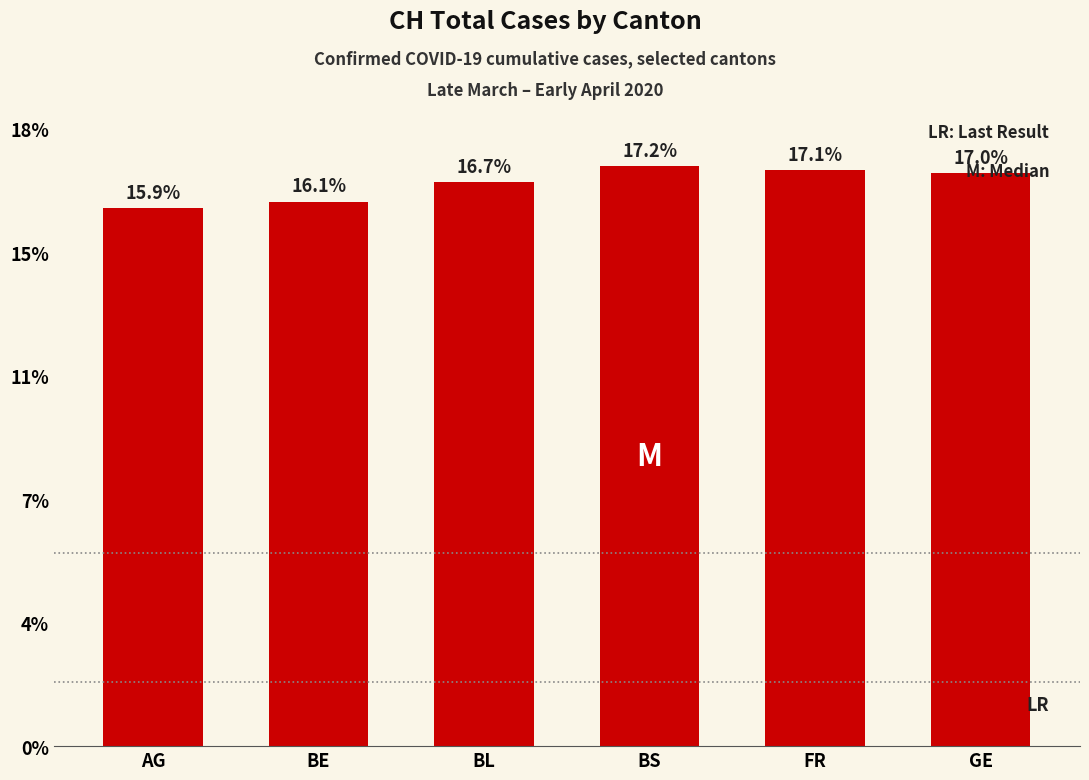

Are the bars horizontal?

No